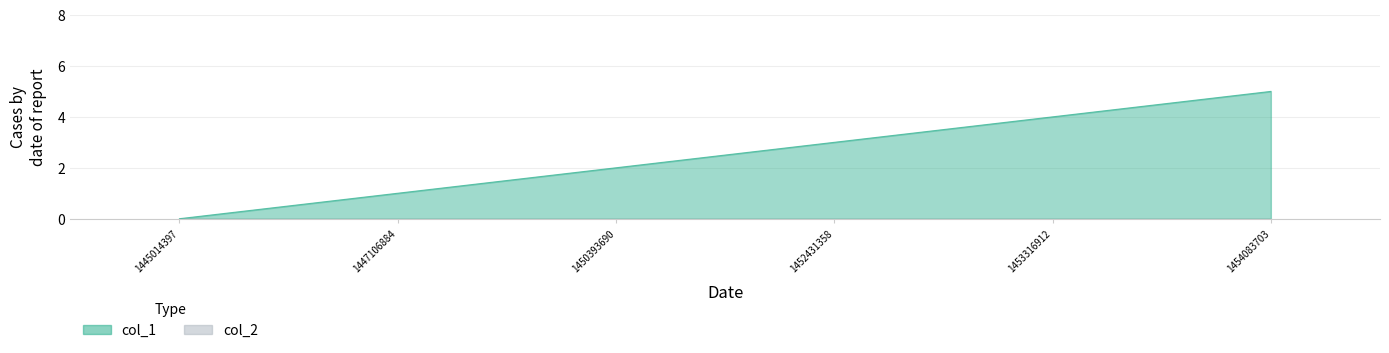

What is the approximate value at 1447106884?

1